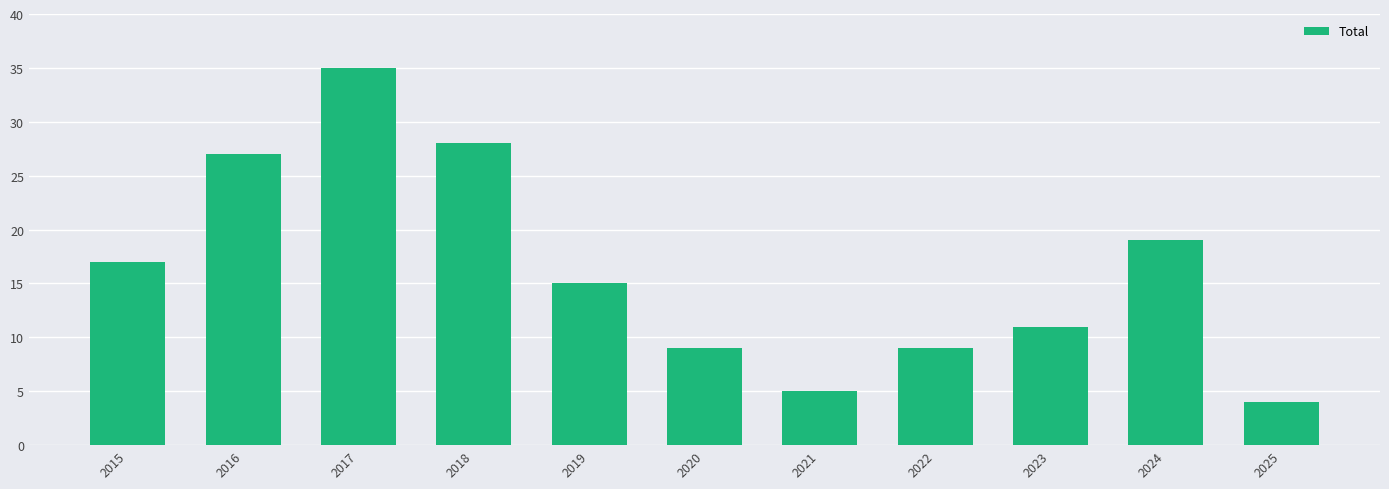

Count the number of data series in this chart.

1